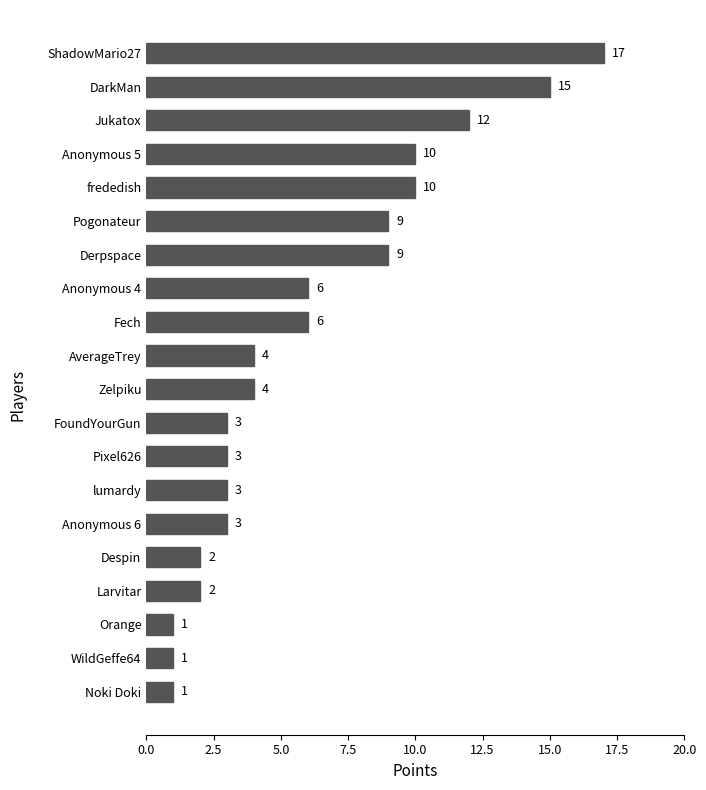

What is the difference between the maximum and minimum values?

16